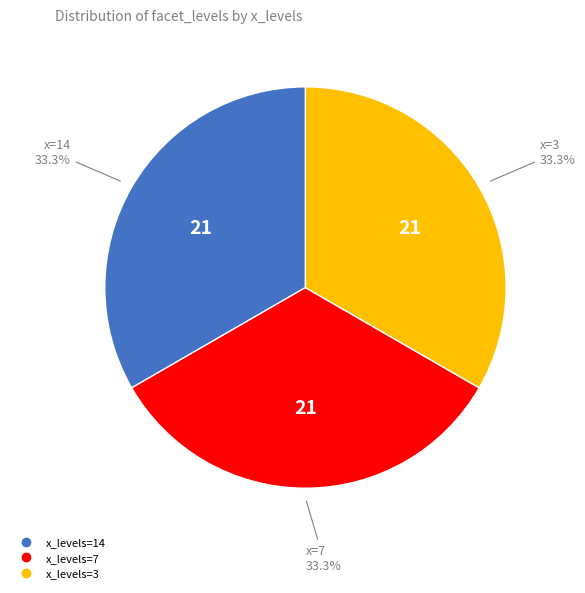

Is there a majority slice in this chart?

No